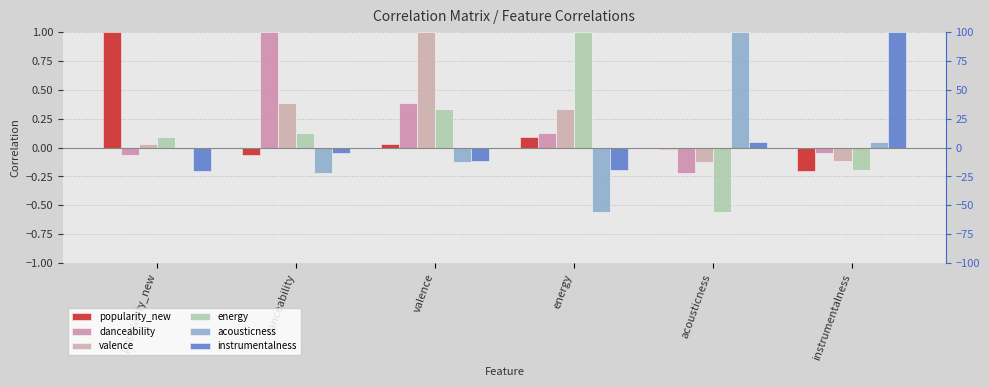

The energy series shows 0.3 at valence. True or false?

True